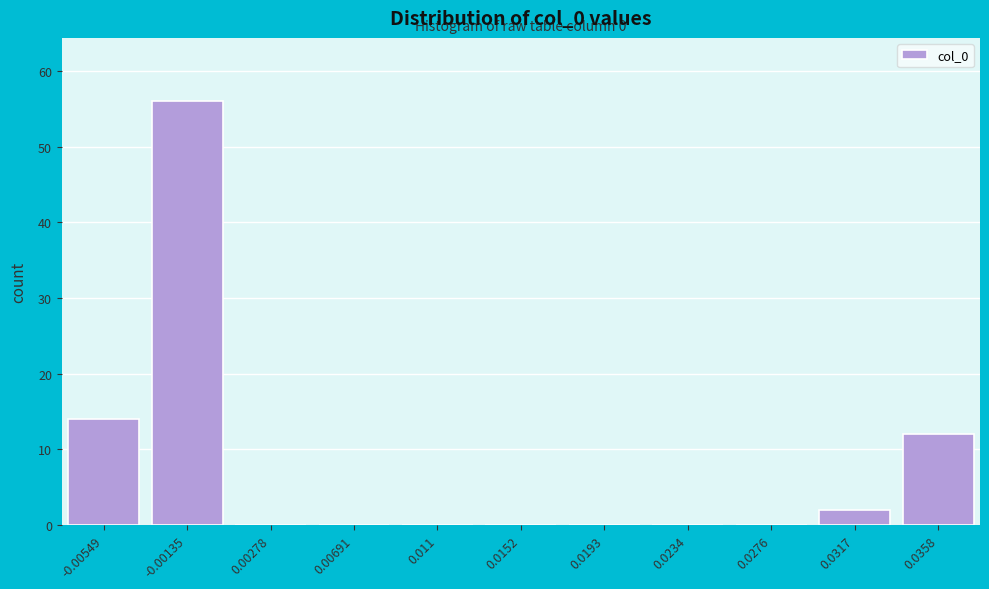

Reading right to left, extract all data points from this chart.

0.0358=12	0.0317=2	0.0276=0	0.0234=0	0.0193=0	0.0152=0	0.011=0	0.00691=0	0.00278=0	-0.00135=56	-0.00549=14